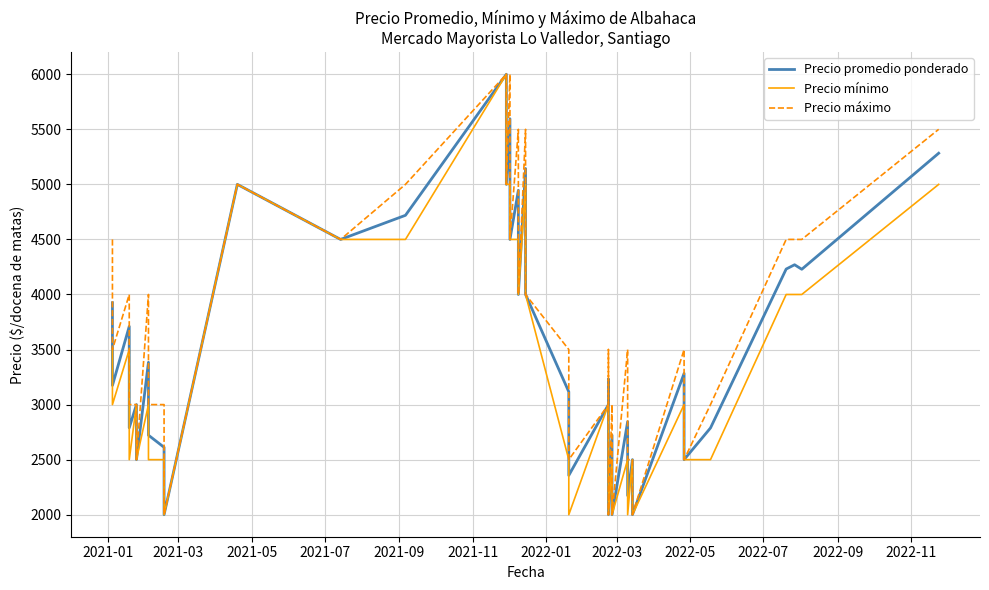

How many series are shown in this chart?

3